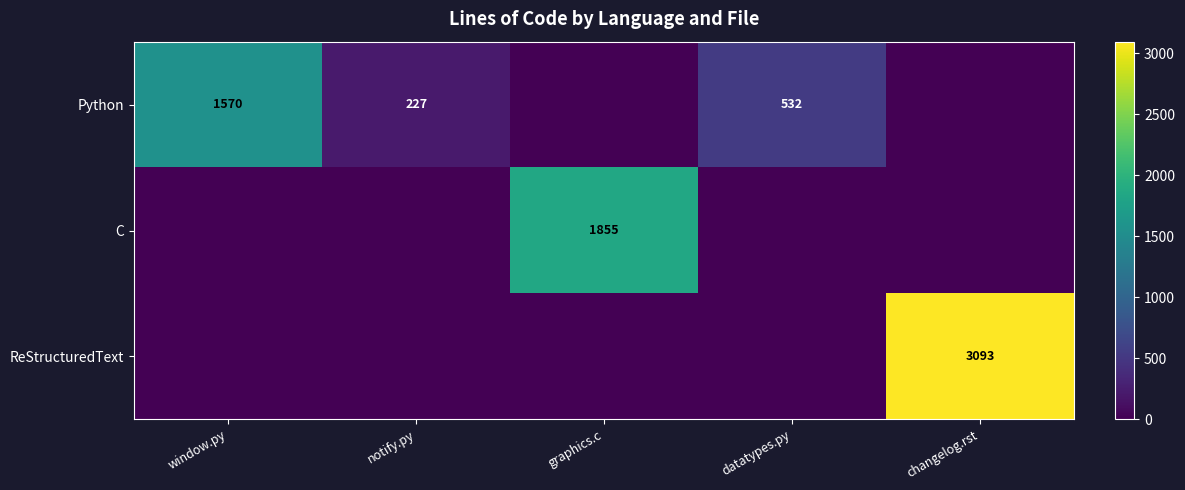

Is the value of Python at datatypes.py greater than the value of ReStructuredText at changelog.rst?

No